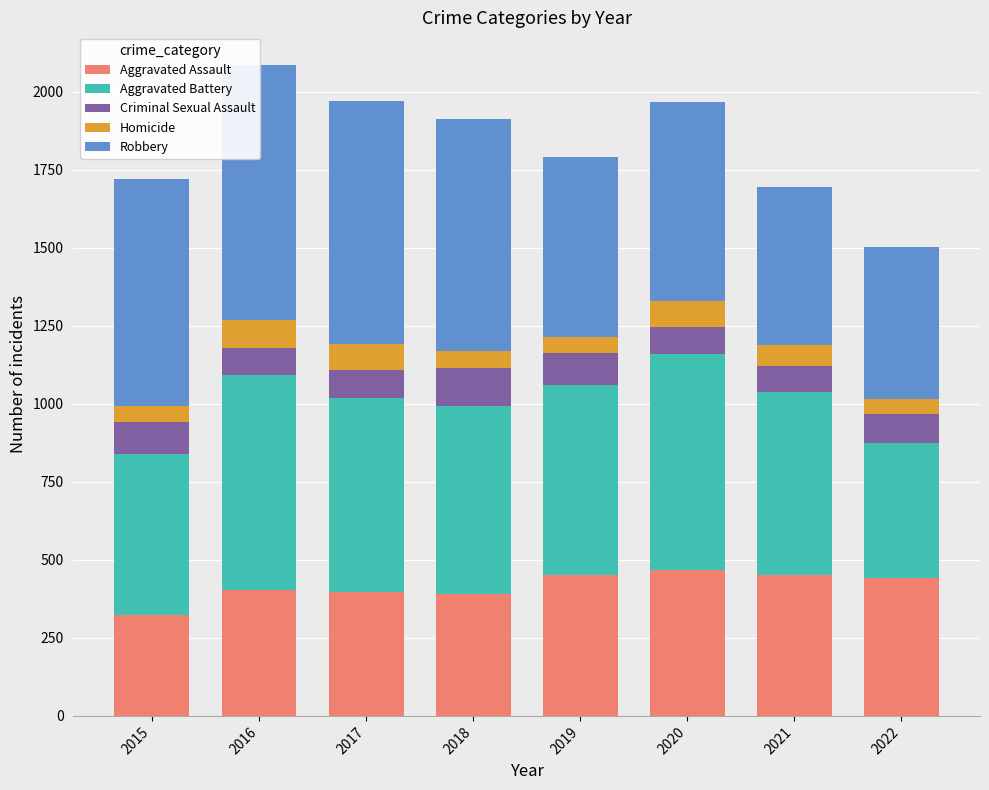

What is the difference between the Aggravated Assault values at 2022 and 2021?

11